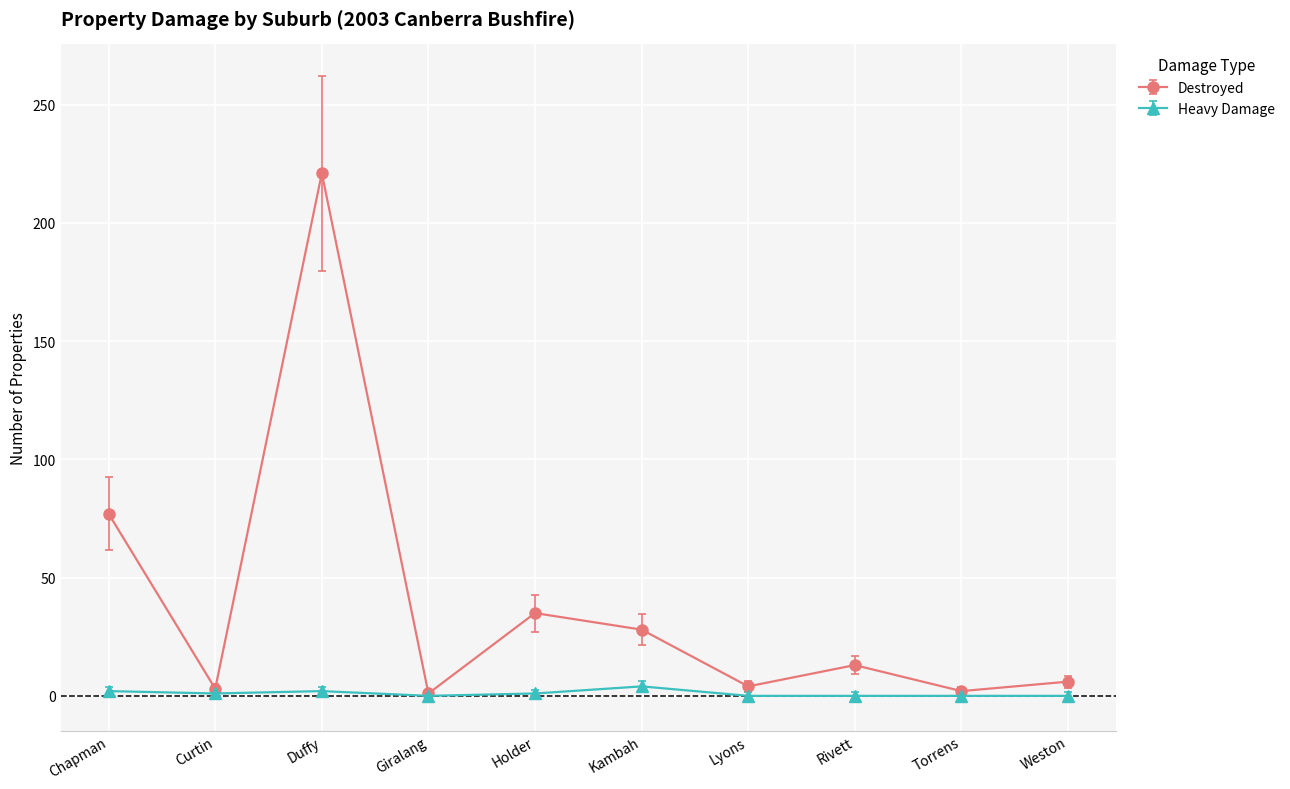

Which series has the largest total across all categories?

Destroyed